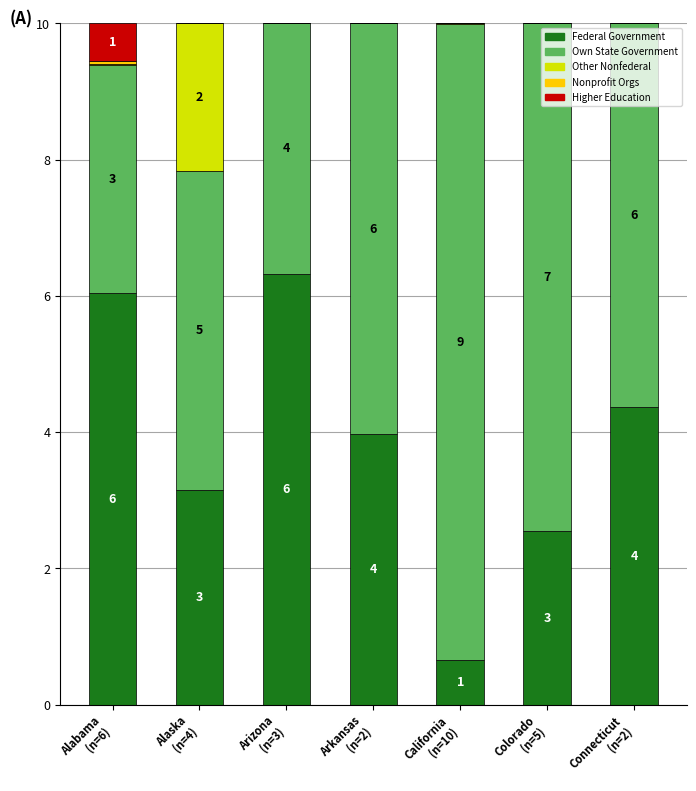

What is the highest value of the Federal Government series?

6.3